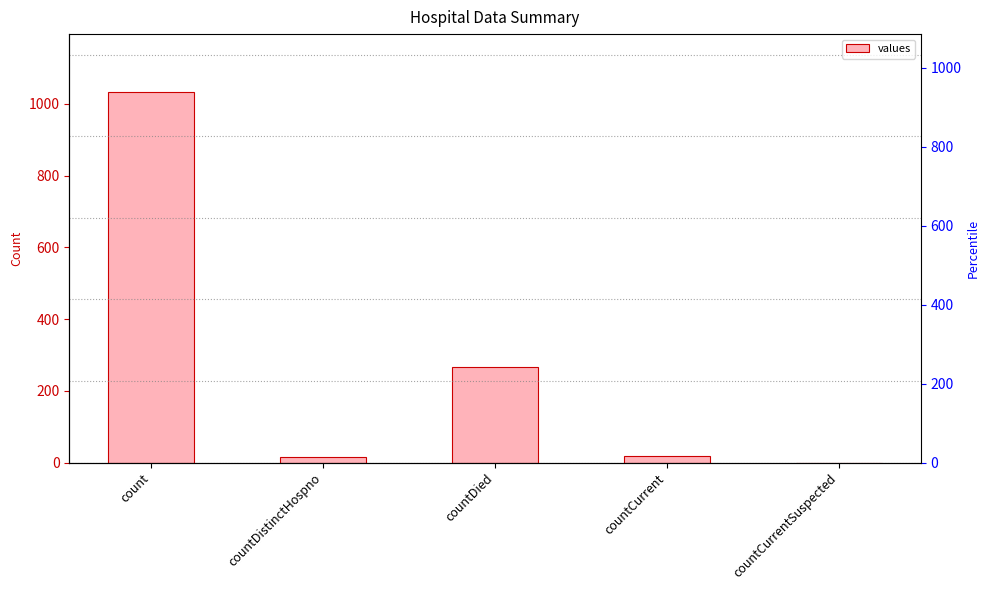

What is the difference between the second highest and minimum values?

266